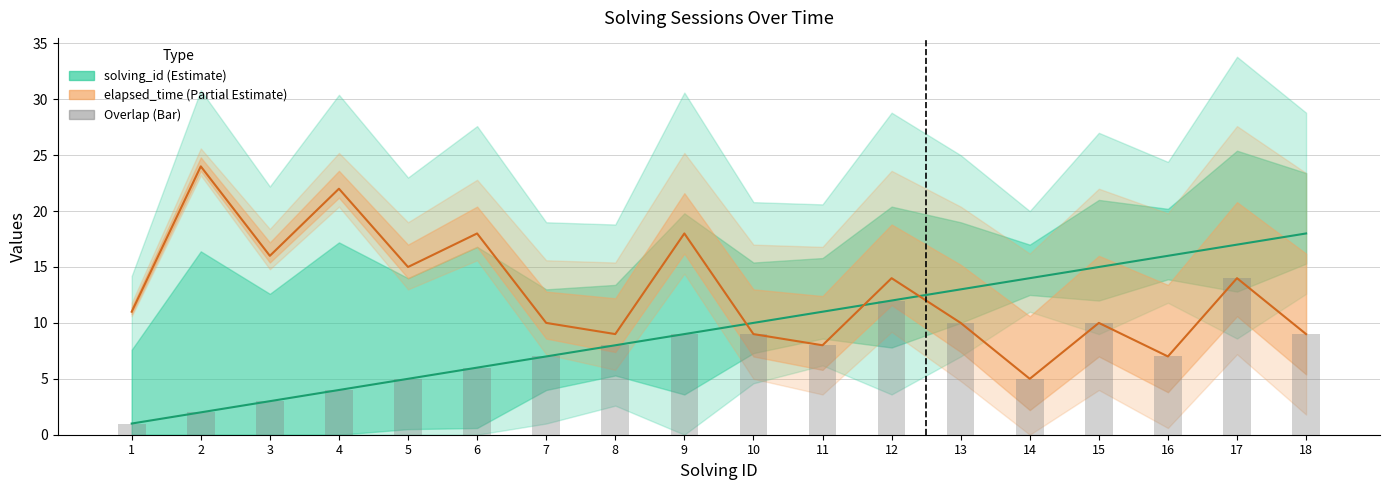

What is the spread (max minus min) of values at 4?

18